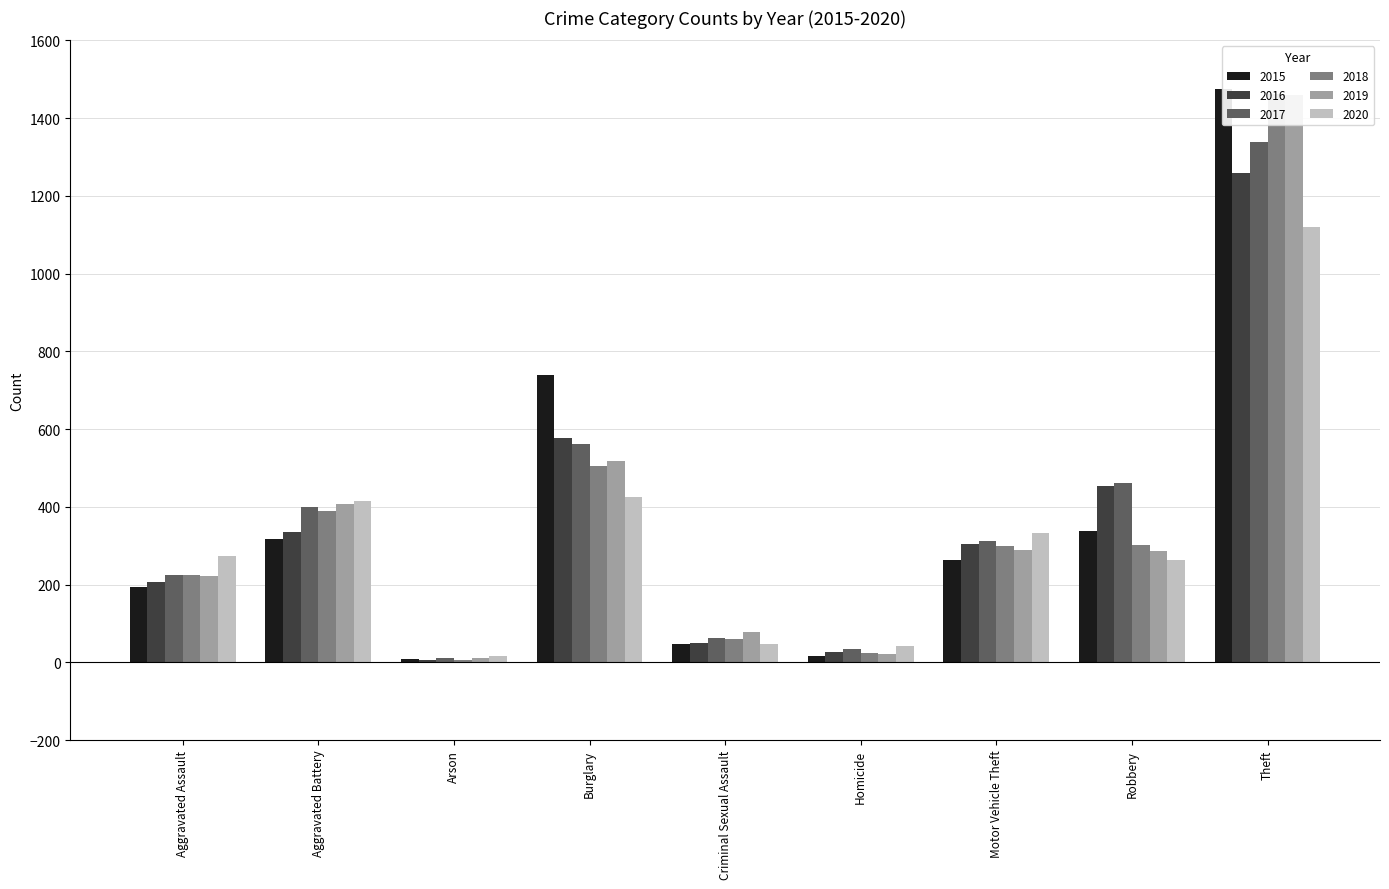

How many groups of bars are there?

9